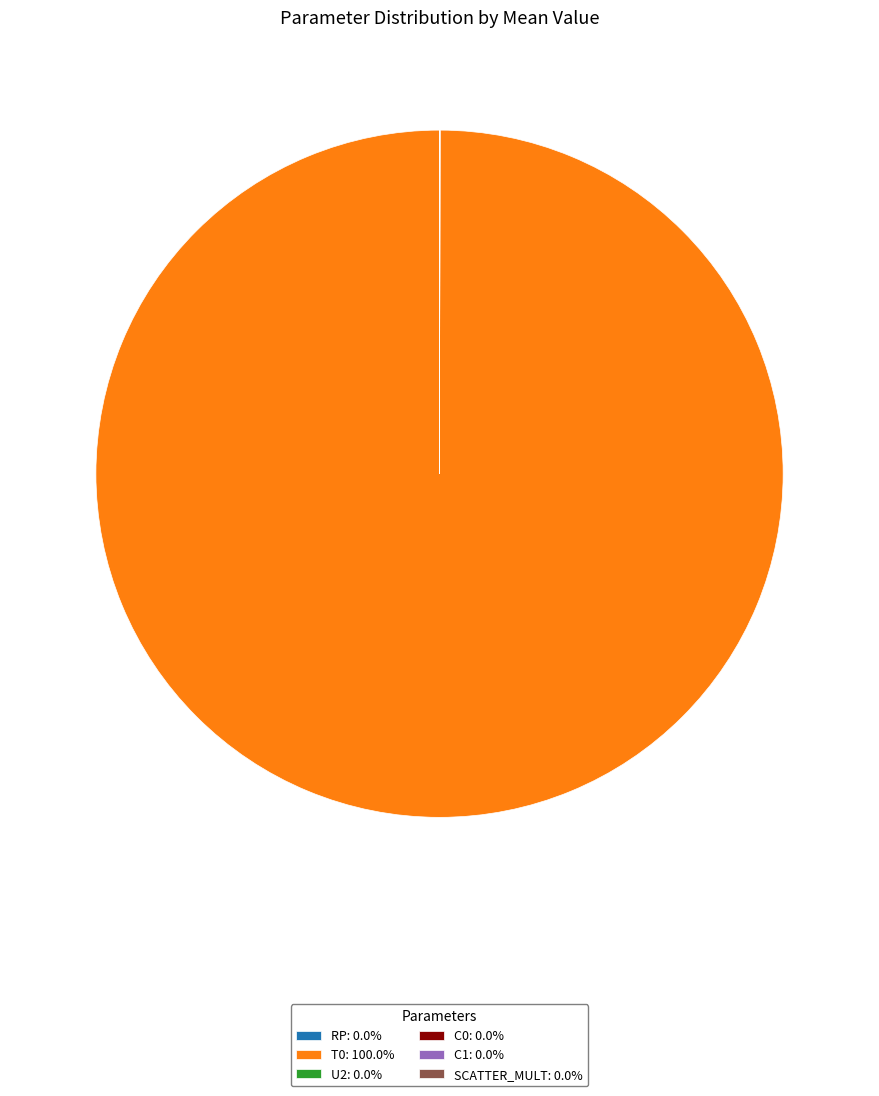

Does T0: 100.0% account for over 50% of the chart?

Yes